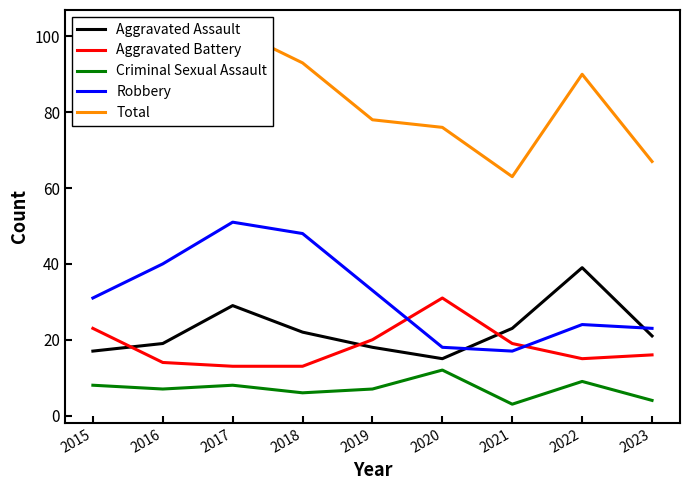

True or false: Robbery and Aggravated Assault intersect in this chart.

True